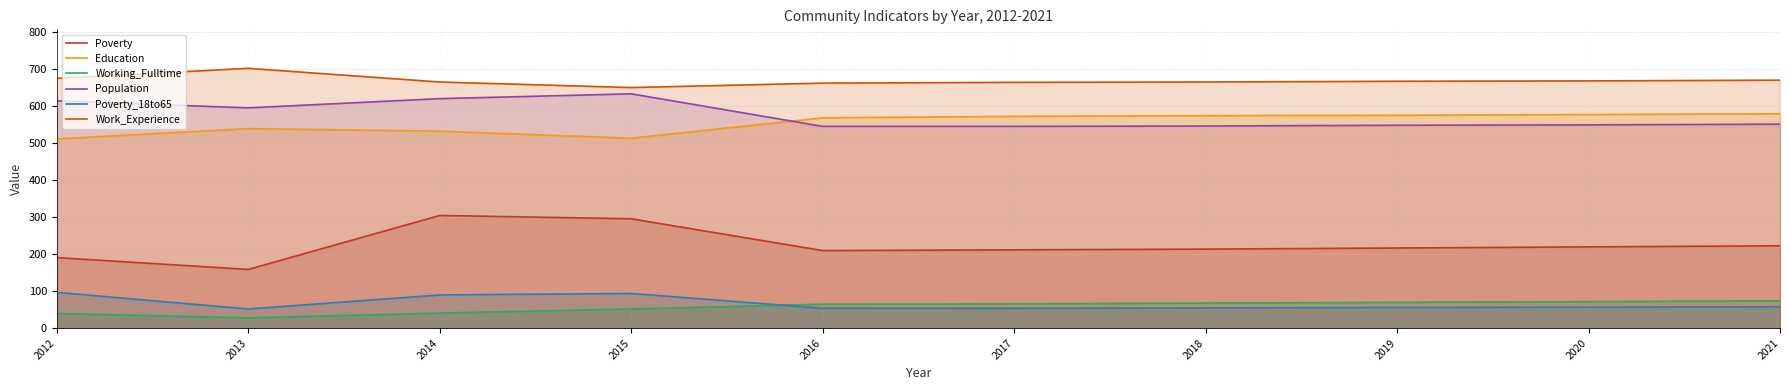

Is it true that Poverty equals 217 at 2019?

True